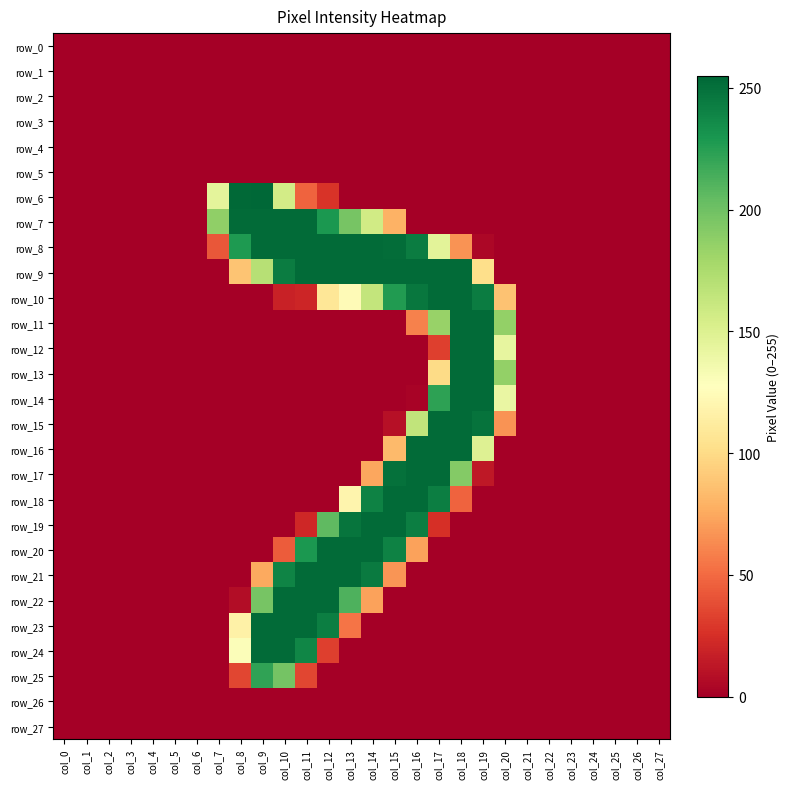

Which has a higher value, col_13 or col_26?

col_13